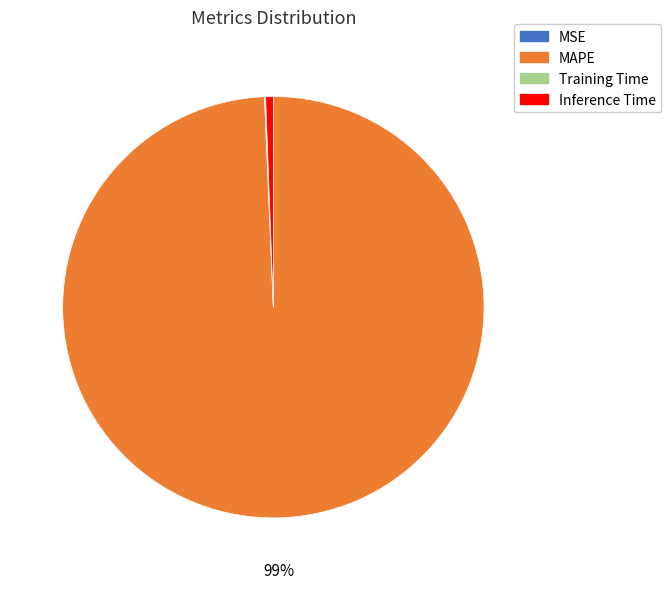

To the nearest percent, what is the difference between the largest and smallest slice percentages?

99%